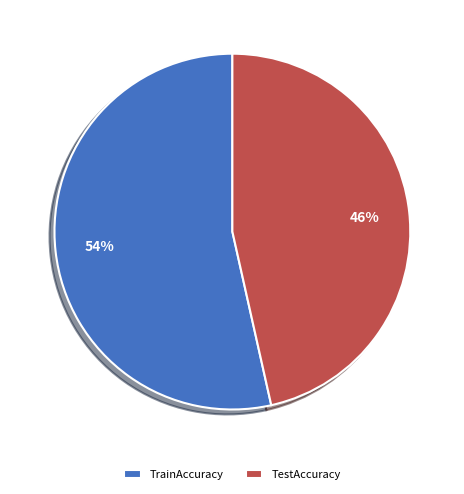

Do TestAccuracy and TrainAccuracy together represent more than half of the pie?

Yes